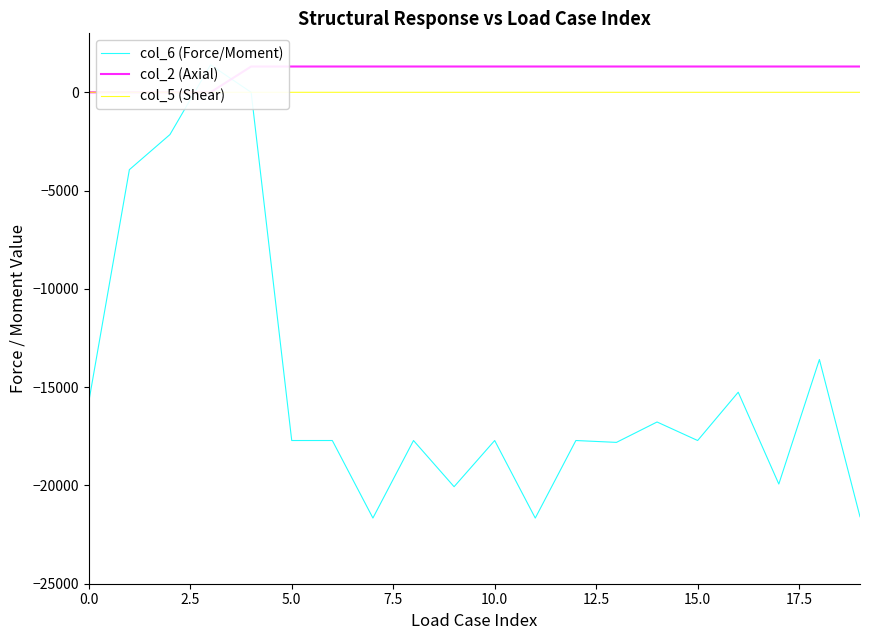

True or false: col_5 (Shear) and col_6 (Force/Moment) intersect in this chart.

True